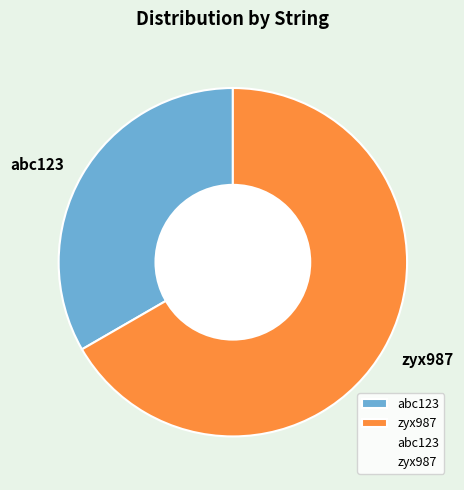

Between abc123 and zyx987, which is larger?

zyx987